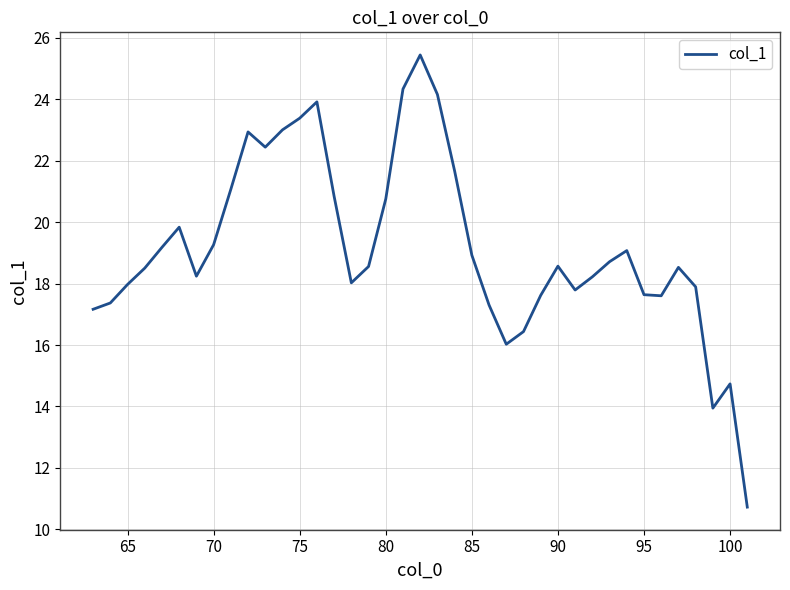

What is the maximum value shown in the chart?

25.4